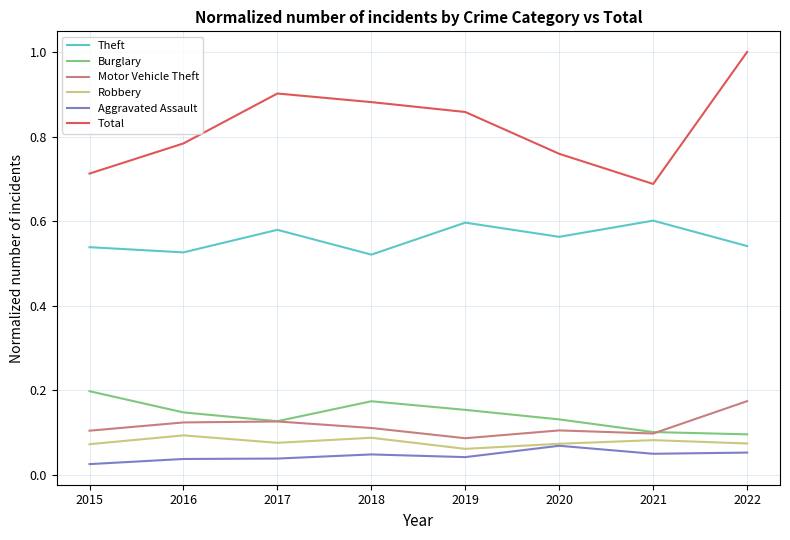

Is it true that Total equals 0.2 at 2022?

False